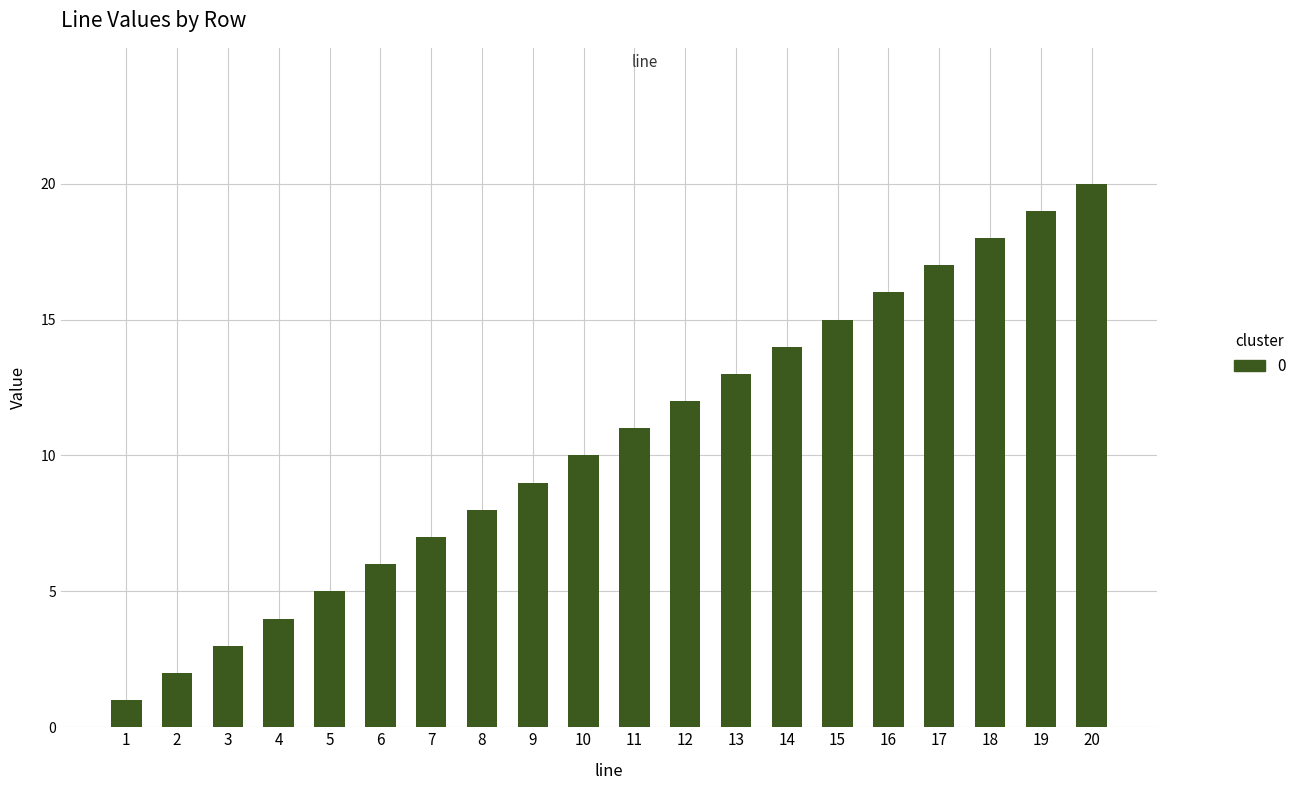

How many values are below 11?

10